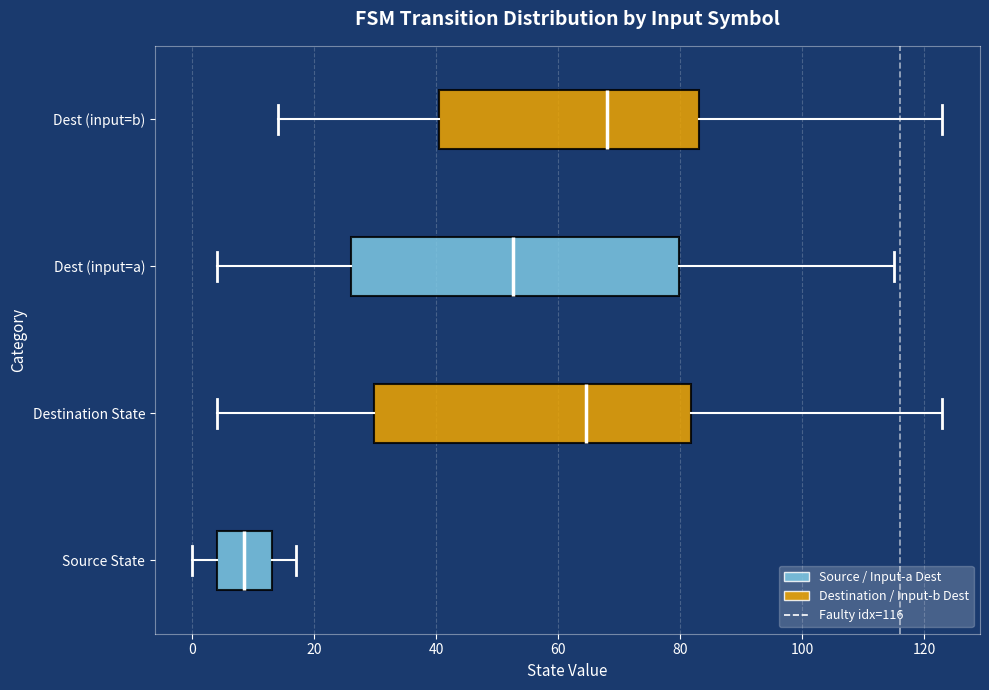

Reading bottom to top, read every box against the x-axis: the position of its median line, the range the box covers, and the ends of its whiskers. The values are not printed on the chart, so give them approximately, as read against the axis.

Source State: median 8, box 4 to 14, whiskers 0 to 18
Destination State: median 64, box 30 to 82, whiskers 4 to 124
Dest (input=a): median 52, box 26 to 80, whiskers 4 to 116
Dest (input=b): median 68, box 40 to 84, whiskers 14 to 124